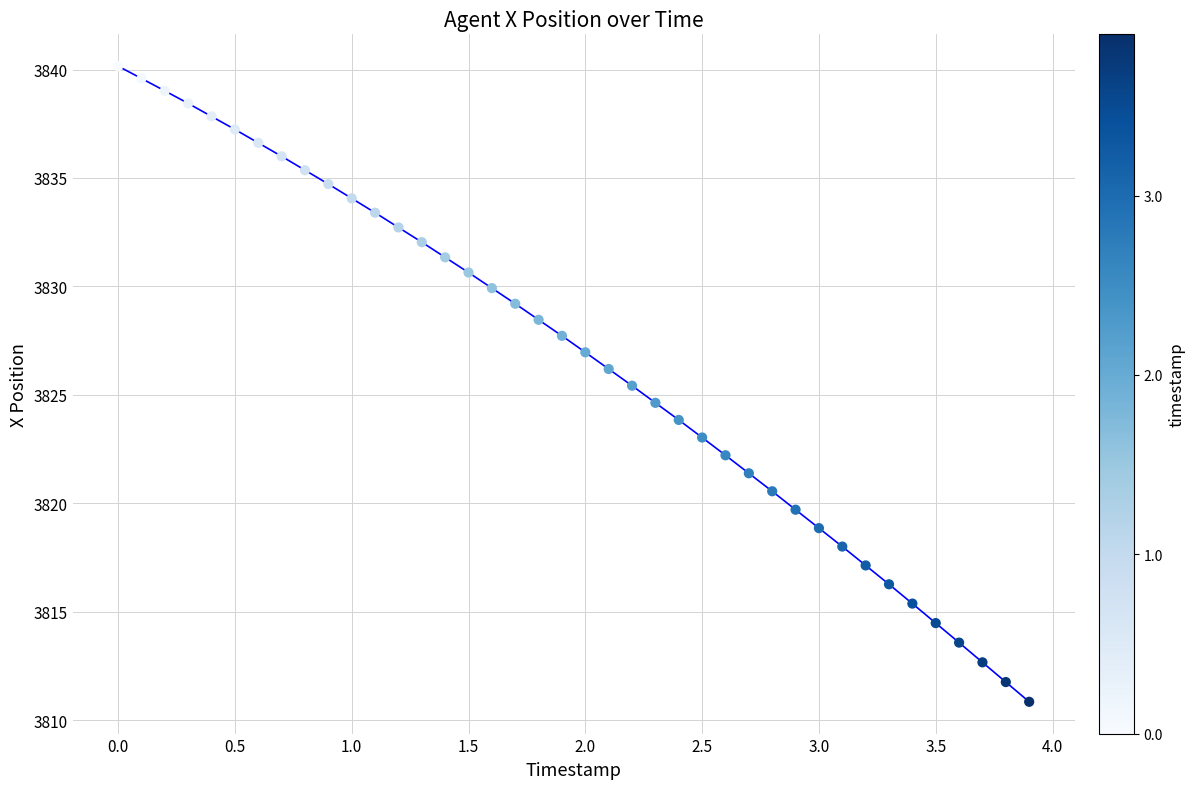

What is the range of X values (max minus min)?

3.9